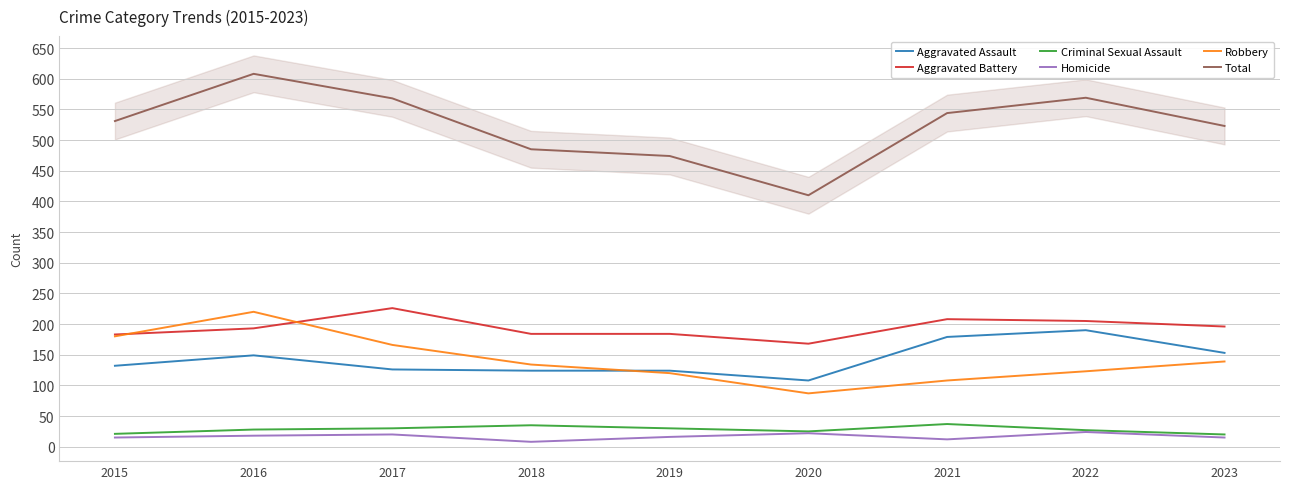

Where does the Aggravated Assault series first go above 132?

2016